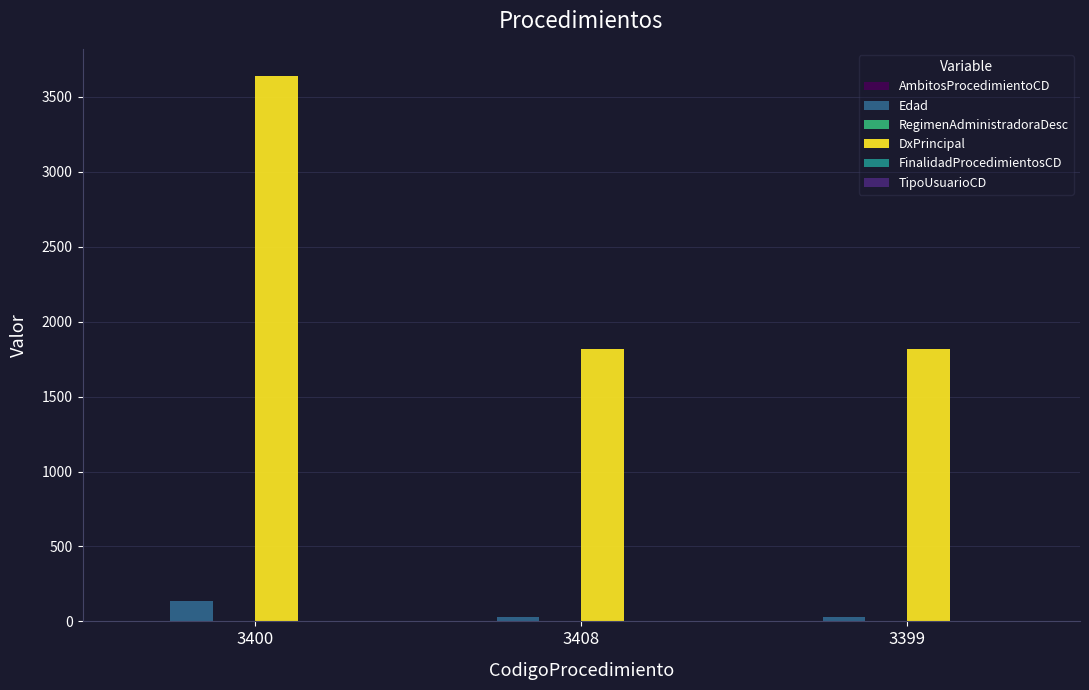

The DxPrincipal series shows 2672 at 3399. True or false?

False